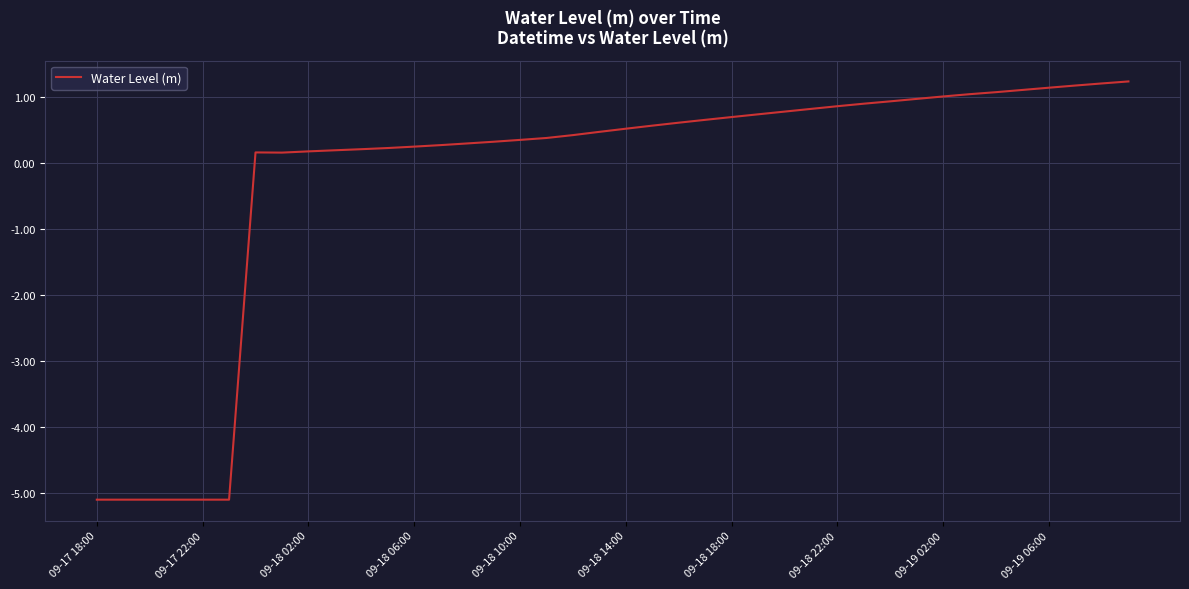

What is the greatest value displayed?

1.2